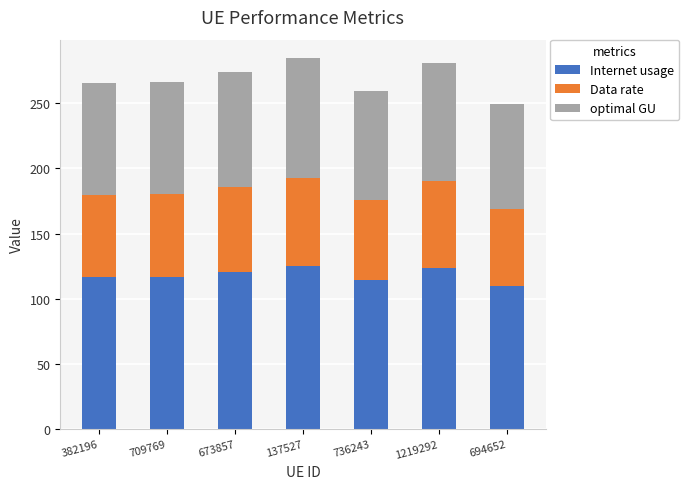

What is the lowest value of the Internet usage series?

109.4